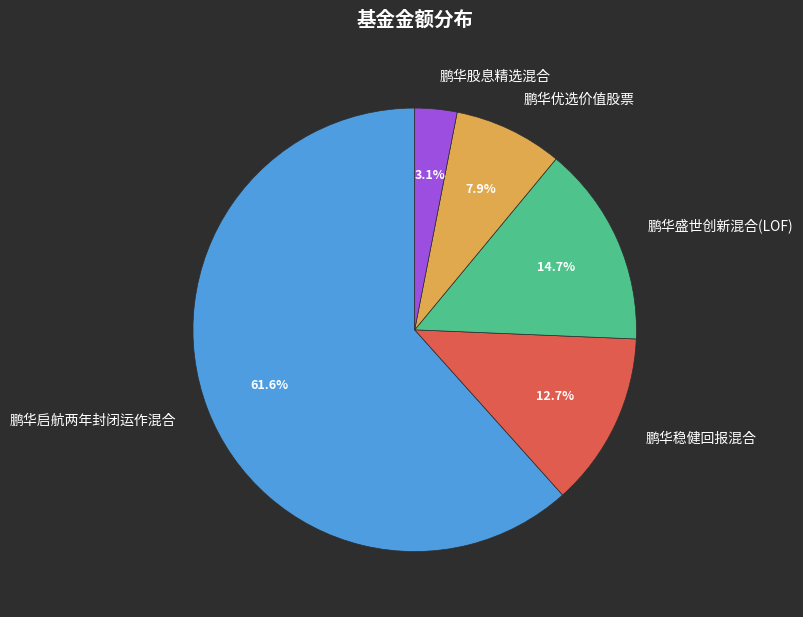

Count the number of slices in the pie.

5